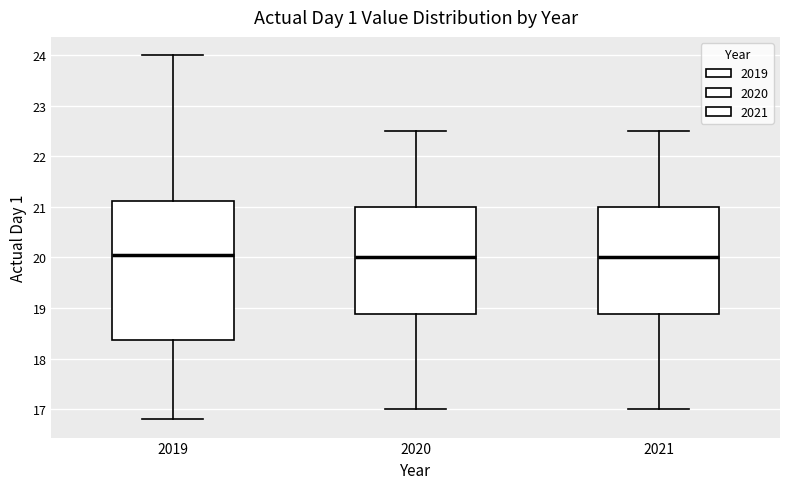

Which box is the tallest, from its lower edge to its upper edge?

2019